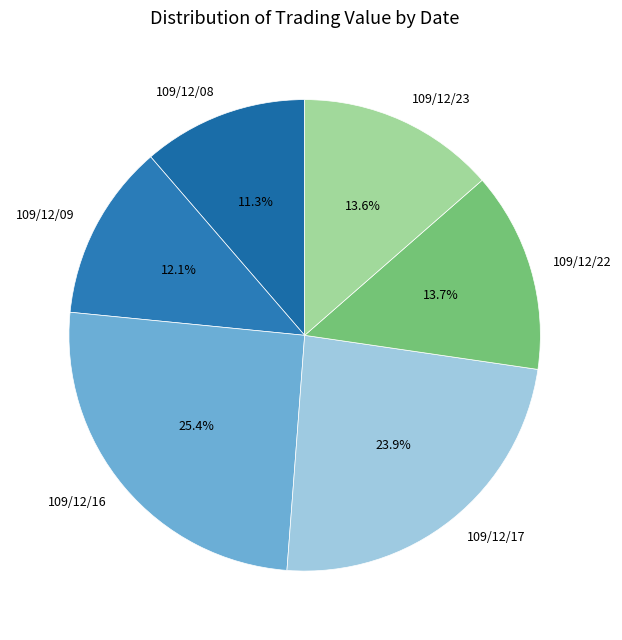

What is the ratio of the value at 109/12/16 to the value at 109/12/17?

1.1